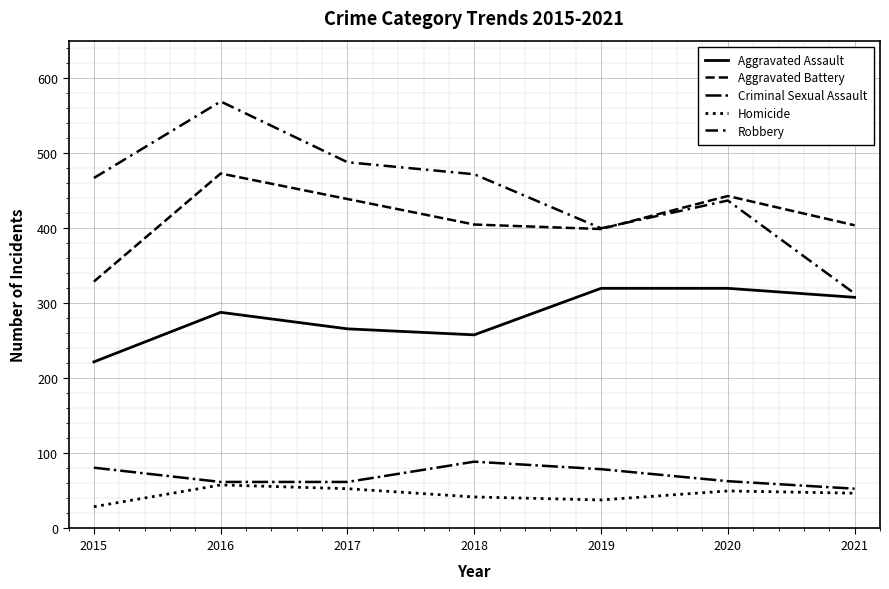

The value of Aggravated Battery at 2019 is 169. True or false?

False